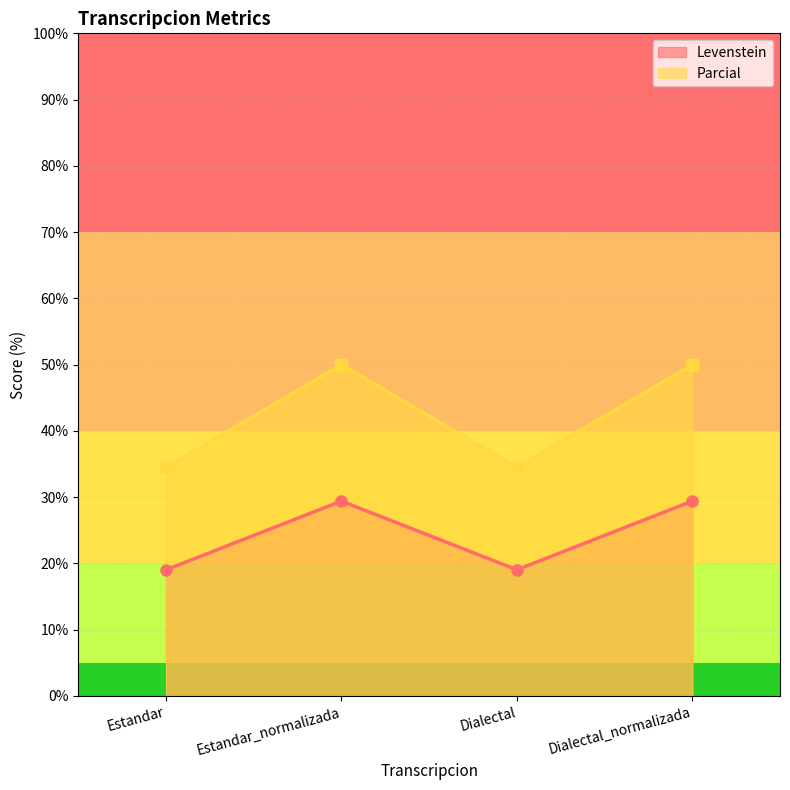

How many interior local peaks does the Parcial series have?

1